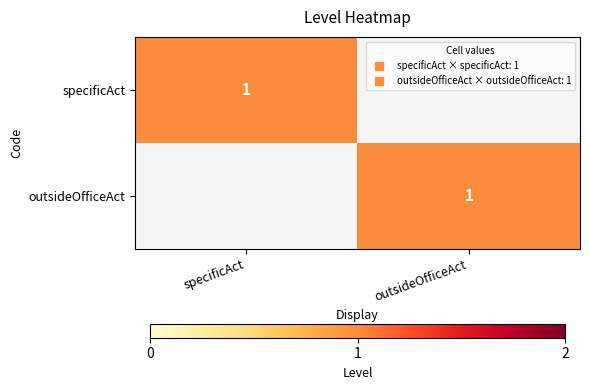

The specificAct series shows 1 at specificAct. True or false?

True